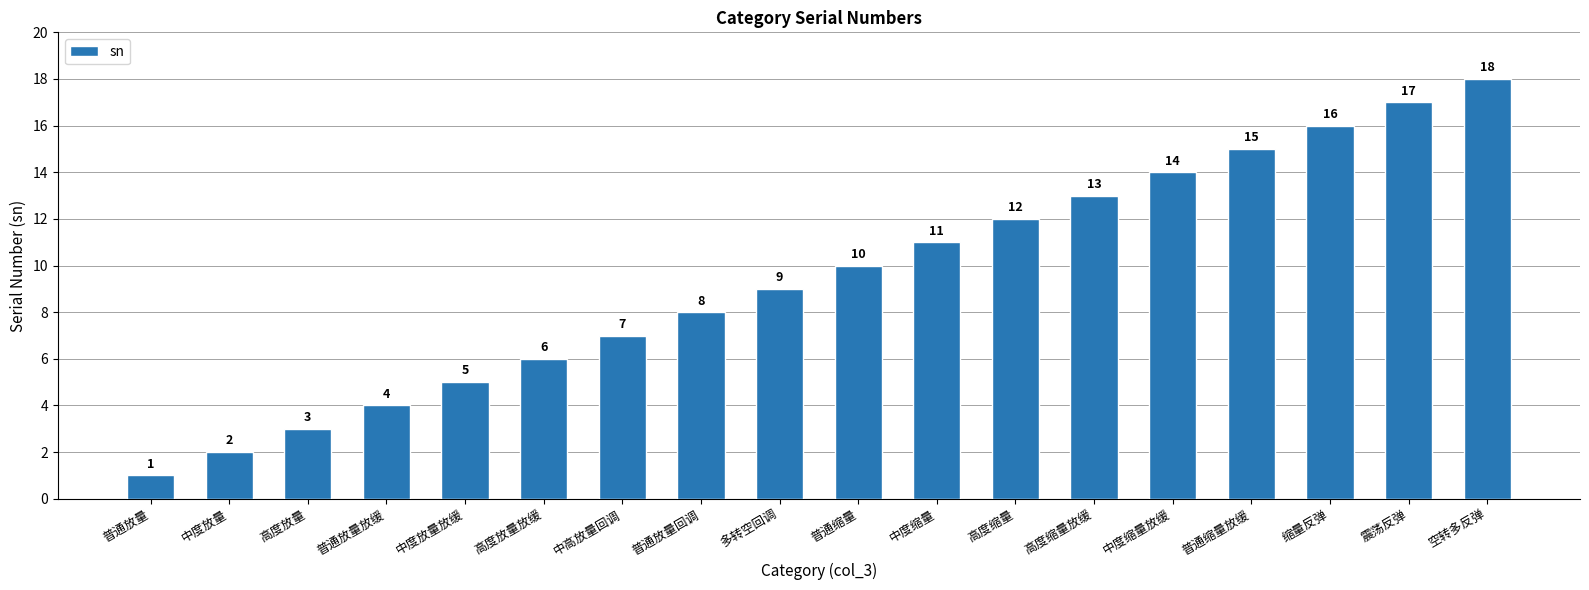

Where is the data nearest to the value 9?

多转空回调